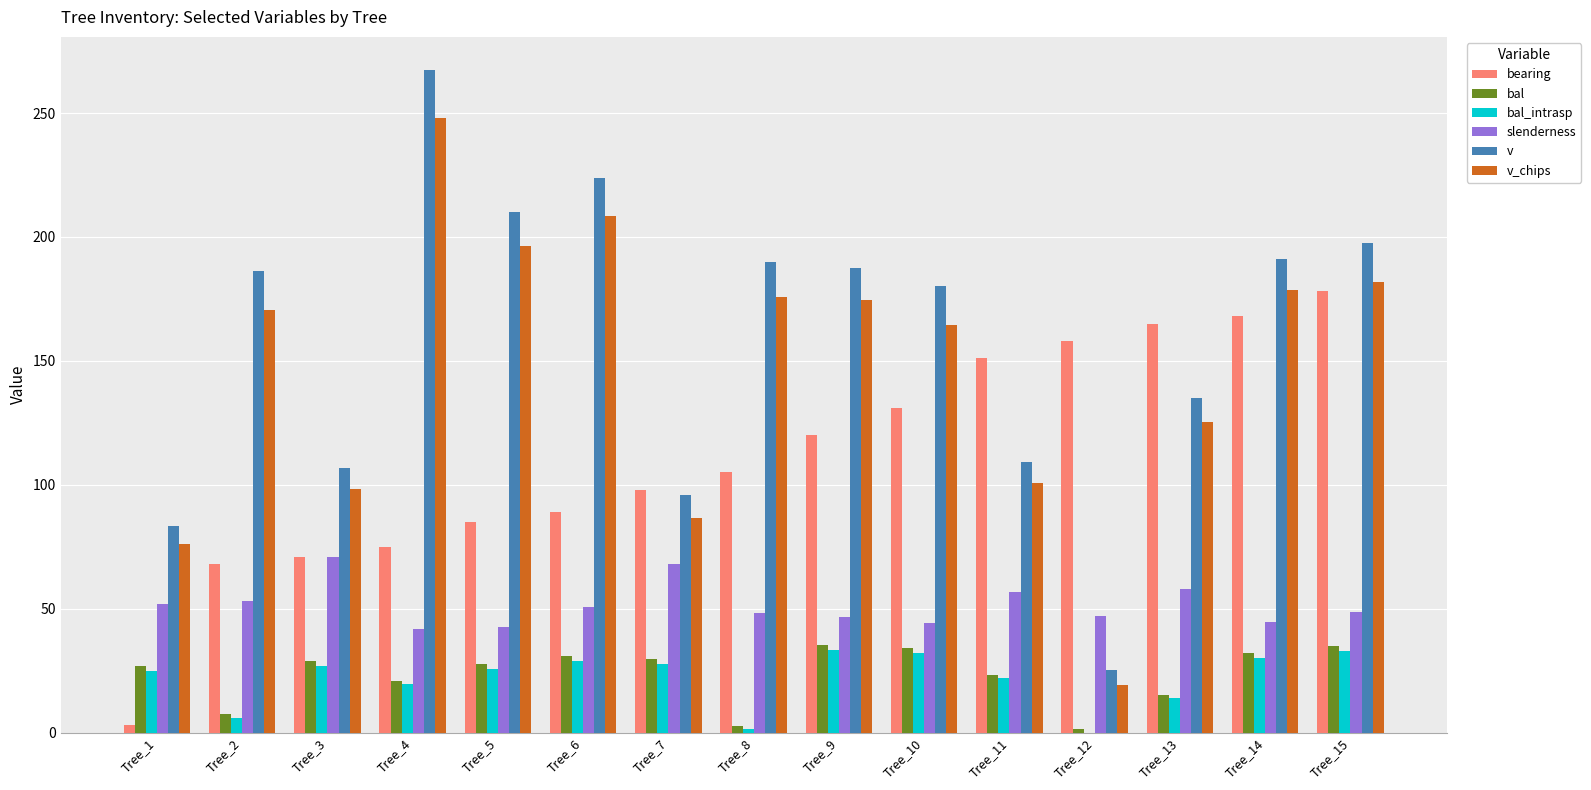

At which label does bal_intrasp first exceed 25?

Tree_3